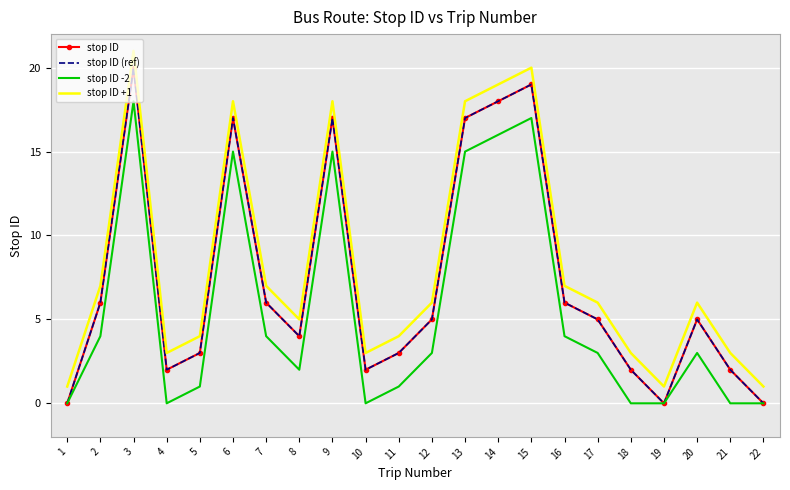

Which category has the lowest value in the stop ID +1 series?

1